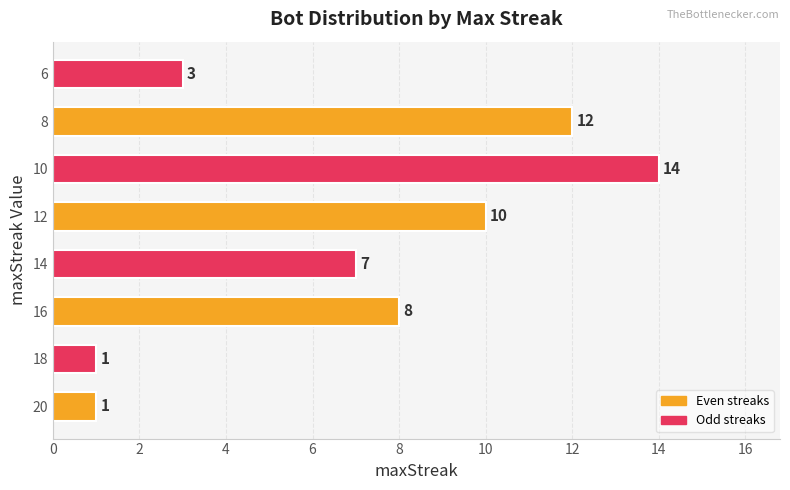

How many values are between 3 and 12?

5